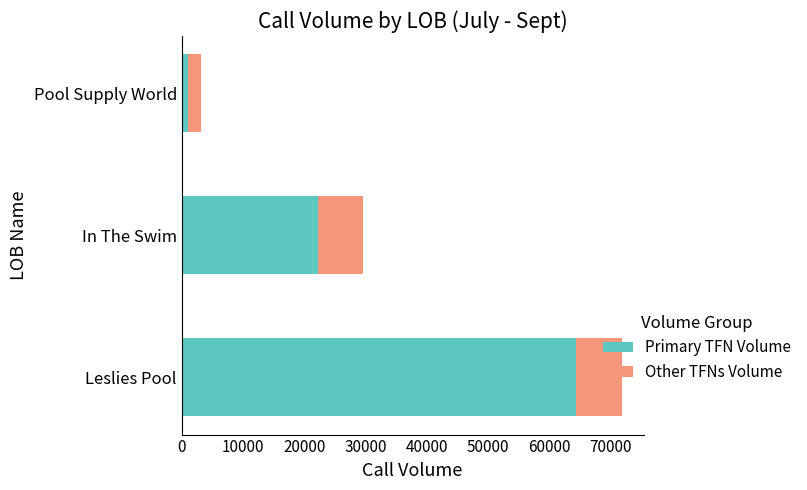

What value does the Primary TFN Volume series have at In The Swim, to the nearest 100?

22300